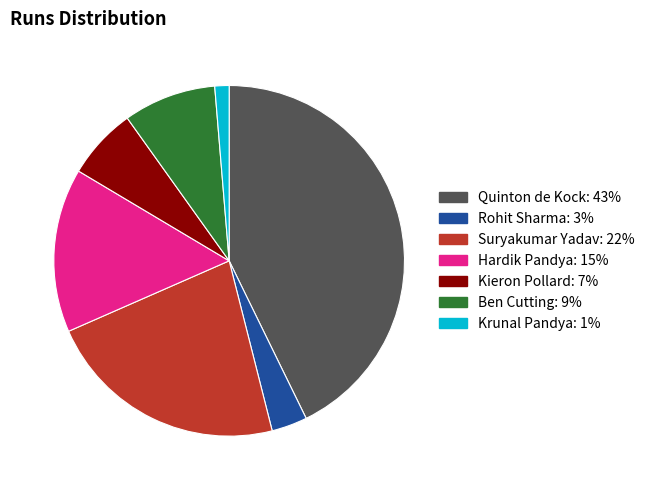

Rank the categories by value from lowest to highest.

Krunal Pandya, Rohit Sharma, Kieron Pollard, Ben Cutting, Hardik Pandya, Suryakumar Yadav, Quinton de Kock